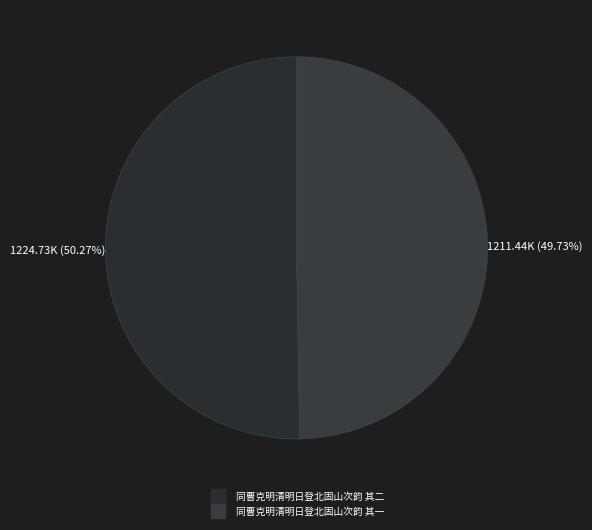

What is the total percentage of 同曹克明清明日登北固山次韵 其一 and 同曹克明清明日登北固山次韵 其二?

100.0%